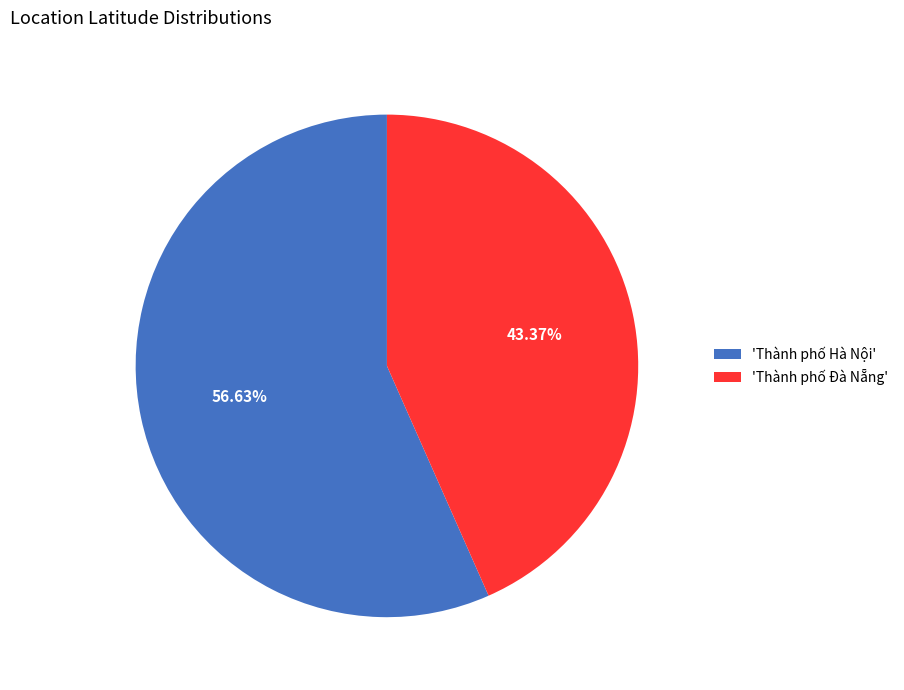

Rank the categories by value from highest to lowest.

'Thành phố Hà Nội', 'Thành phố Đà Nẵng'